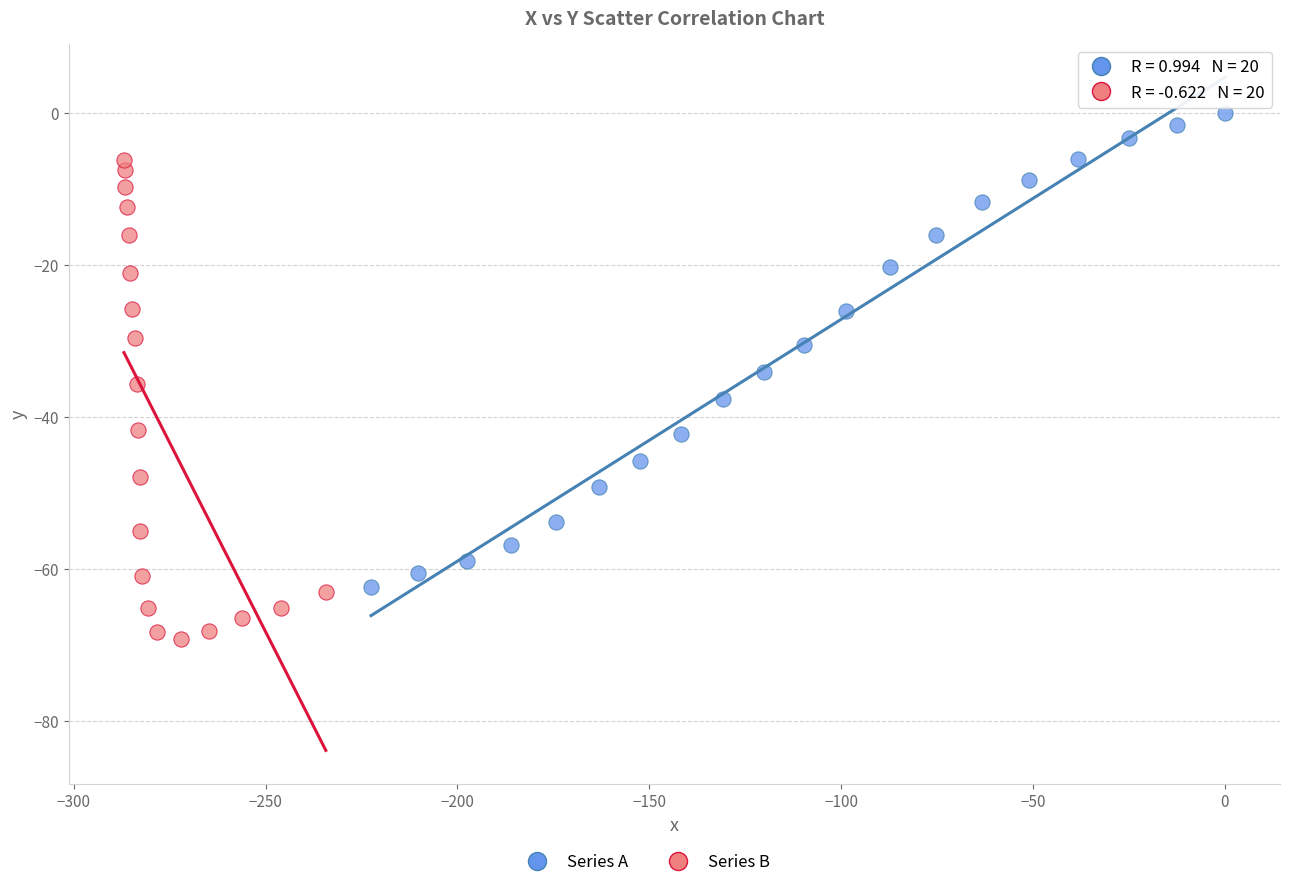

Which series contains the highest Y value?

Series A